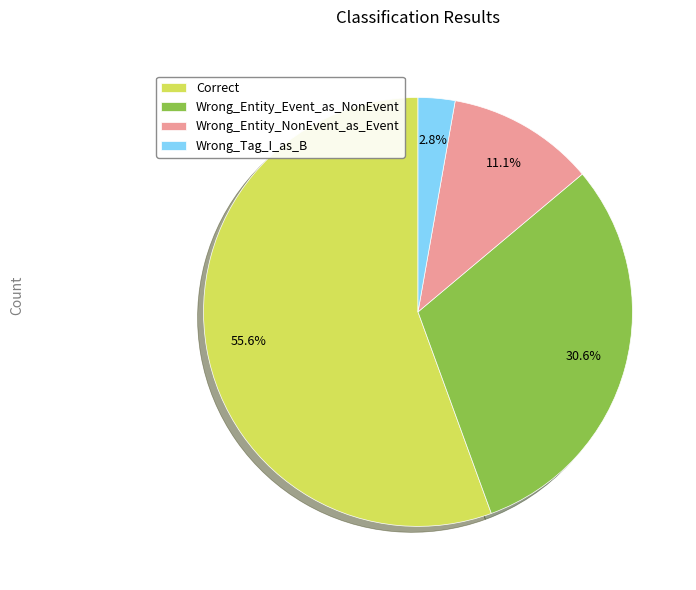

To the nearest percent, what percentage of the pie is Correct?

56%